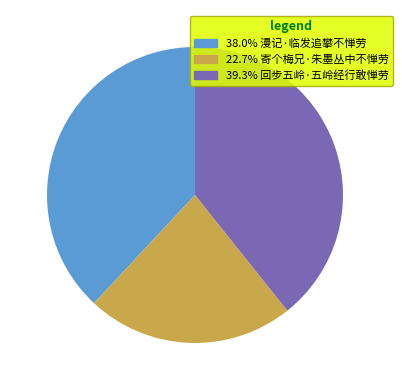

Approximately how many times larger is the value at 39.3% 回步五岭·五岭经行敢惮劳 compared to 38.0% 漫记·临发追攀不惮劳?

1.0